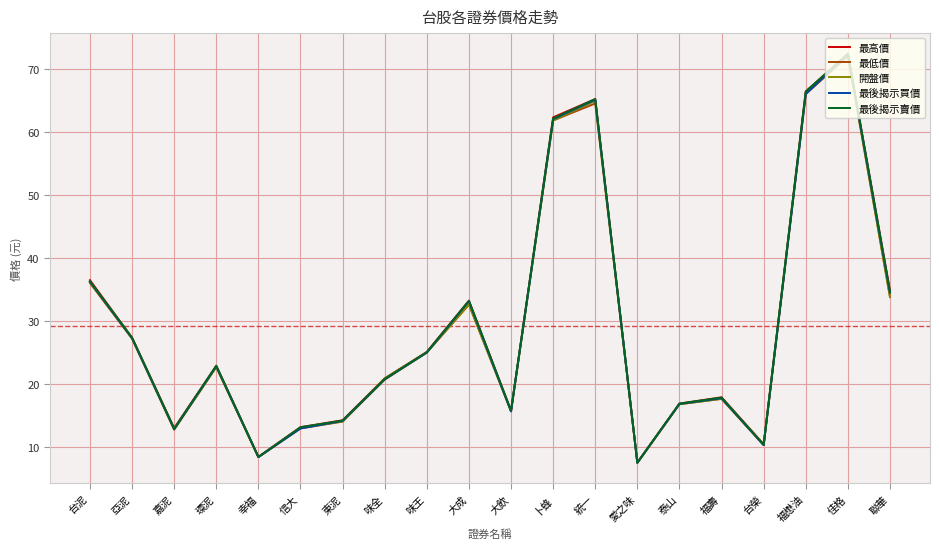

The value of 最低價 at 福壽 is 17.6. True or false?

True